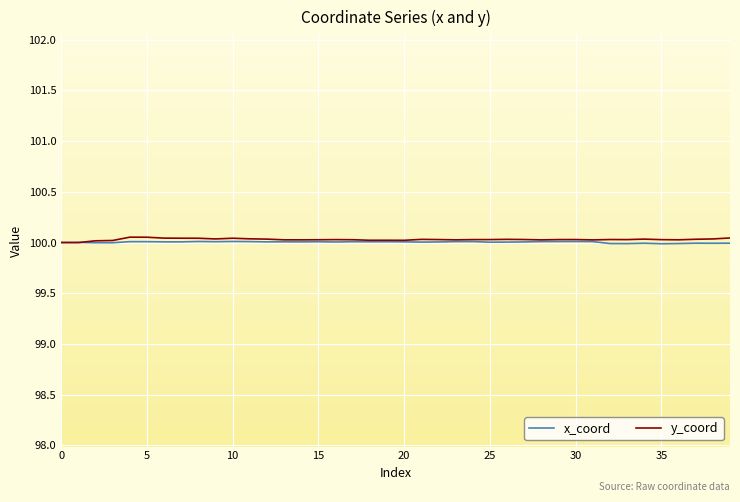

What is the average value of the y_coord series?

100.0